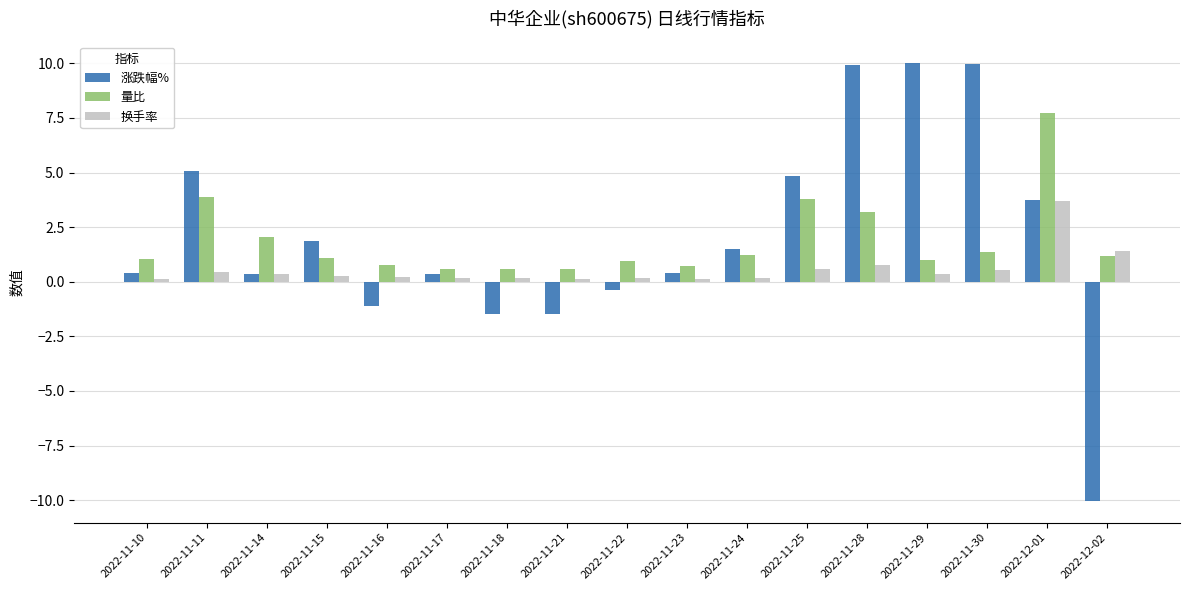

Does the chart contain stacked bars?

No